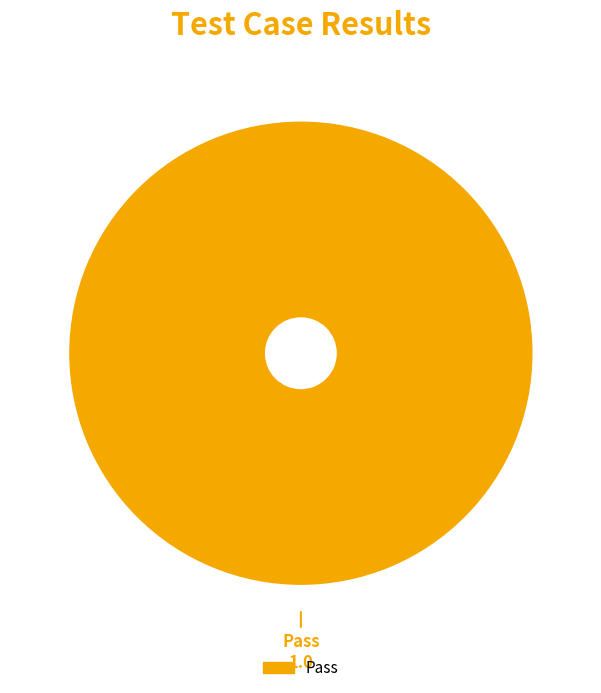

Is there any slice that represents more than half of the pie?

Yes